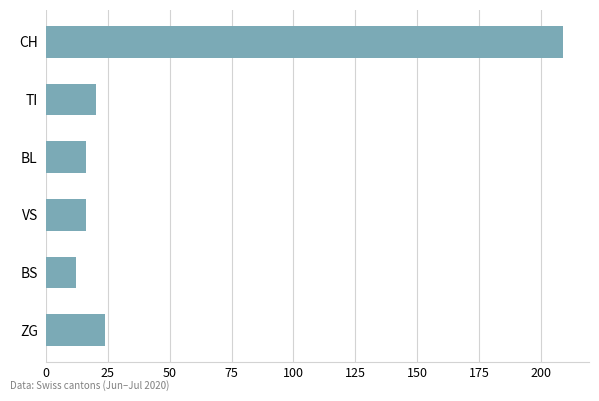

Are the bars horizontal?

Yes